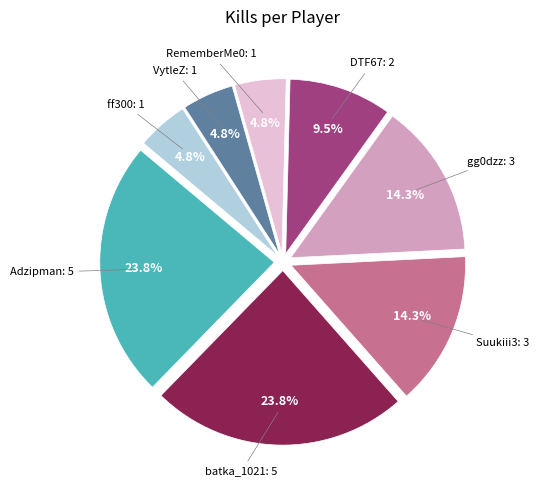

Is there a majority slice in this chart?

No